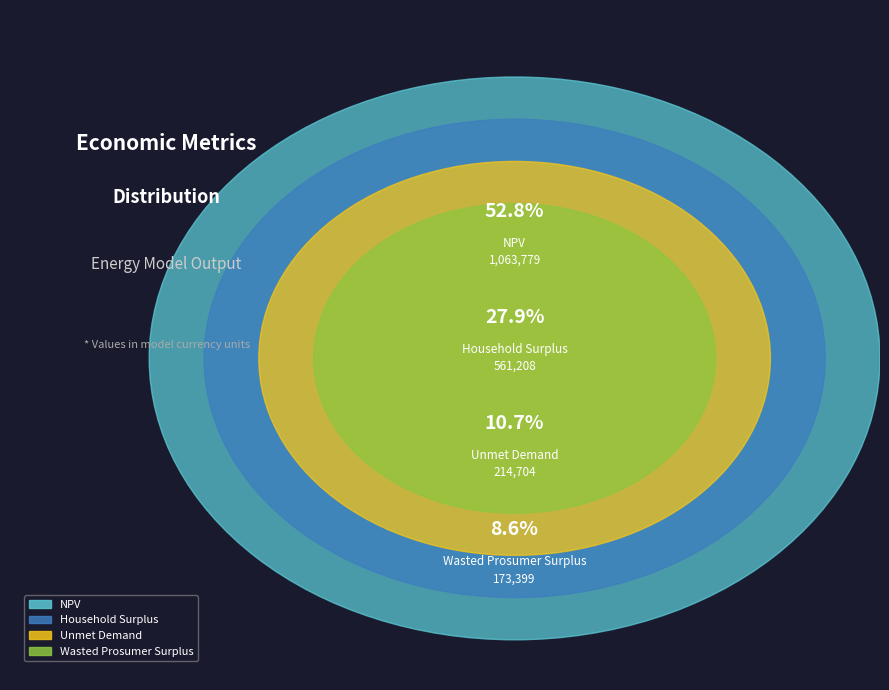

Which category has the biggest portion of the pie?

NPV